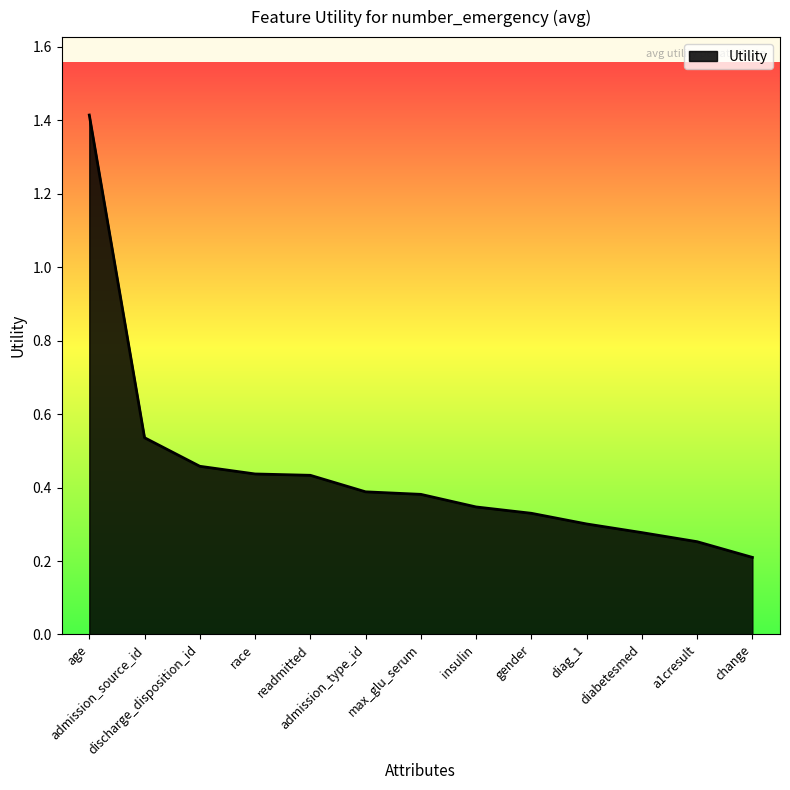

What is the maximum value shown in the chart?

1.4